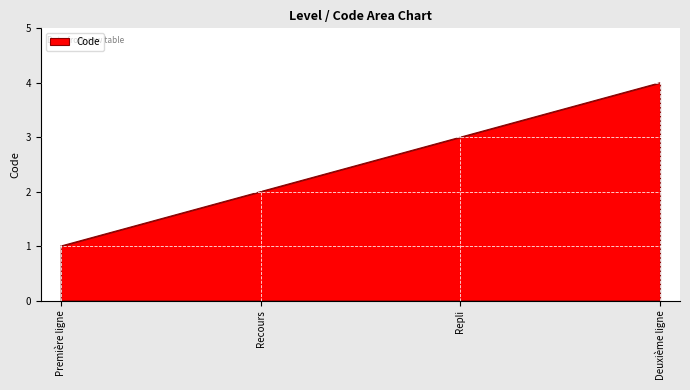

True or false: there are more than 2 points higher than both neighbors.

False